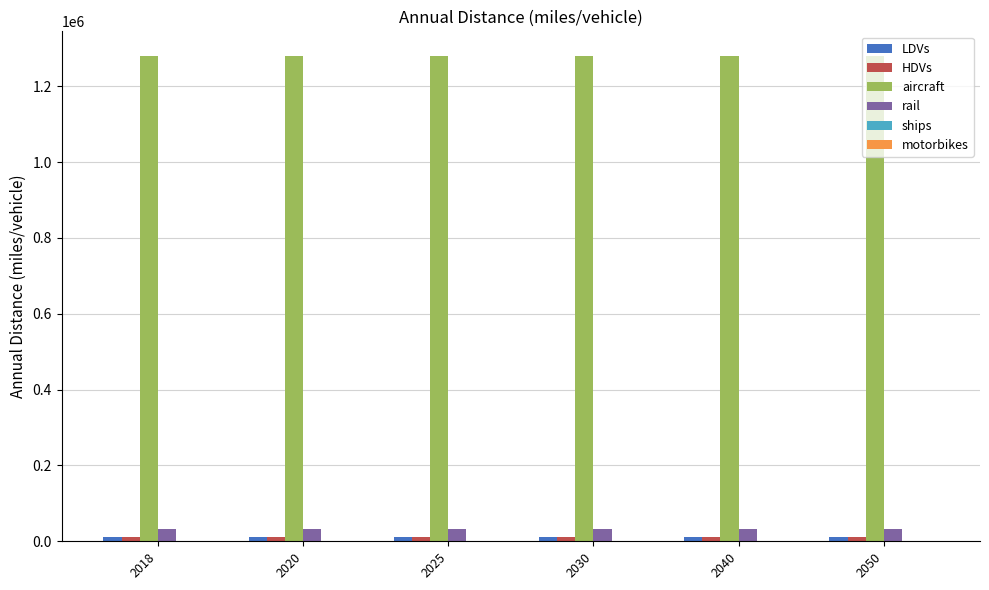

What is the total value across all series at 2020?

1337810.0